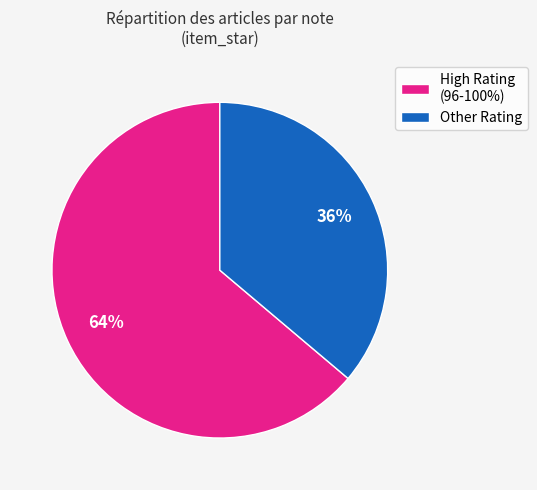

Between High Rating (96-100%) and Other Rating, which is larger?

High Rating (96-100%)